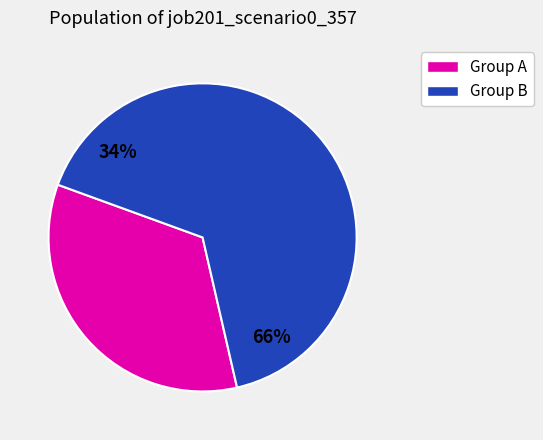

Is it true that B14 is 3% of the pie?

False